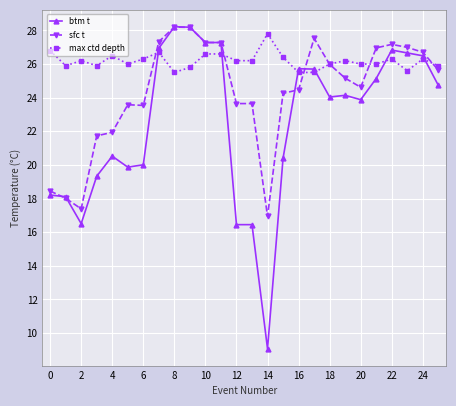

Which series has the widest spread of values?

btm t